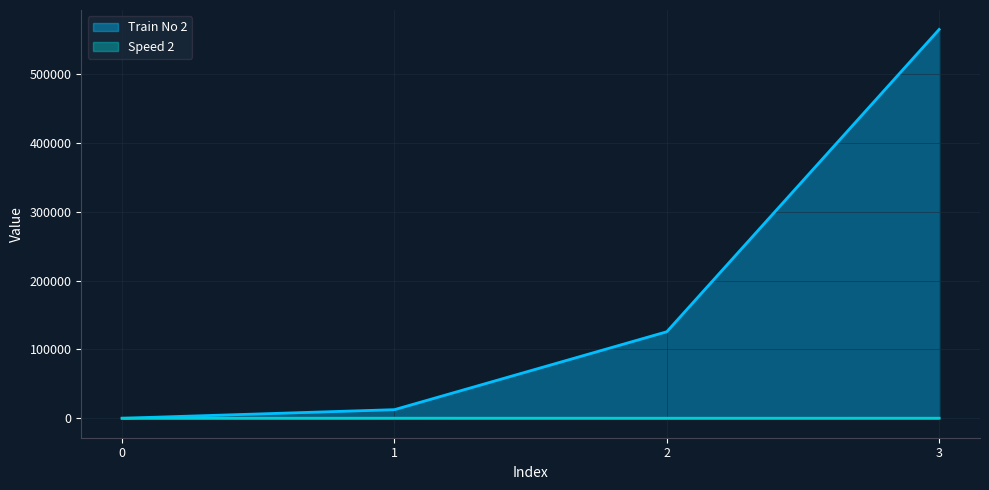

What is the difference between the Speed 2 values at 3 and 0?

37